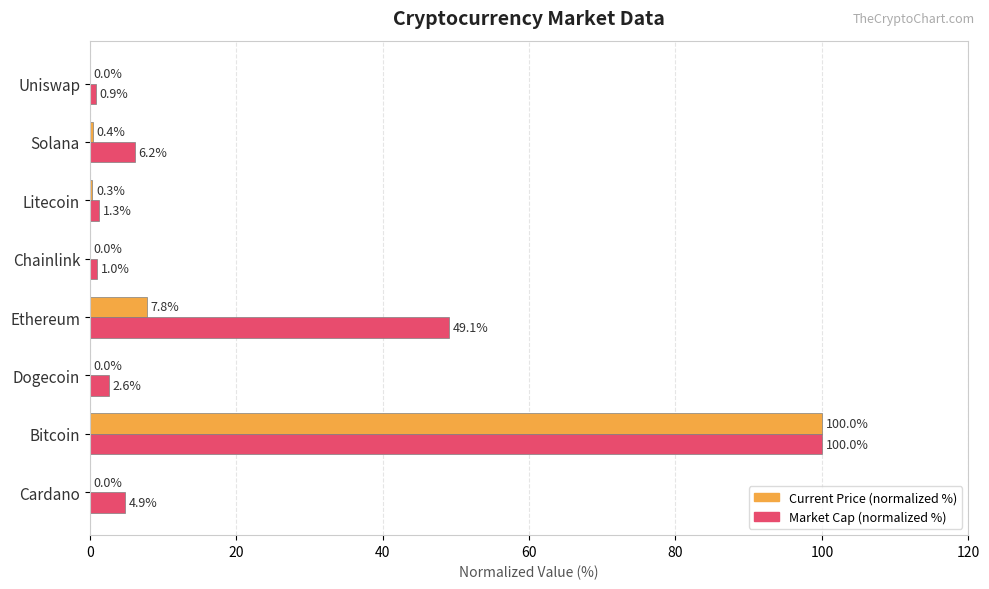

True or false: Market Cap (normalized %) has a value of 9.9 at Solana.

False